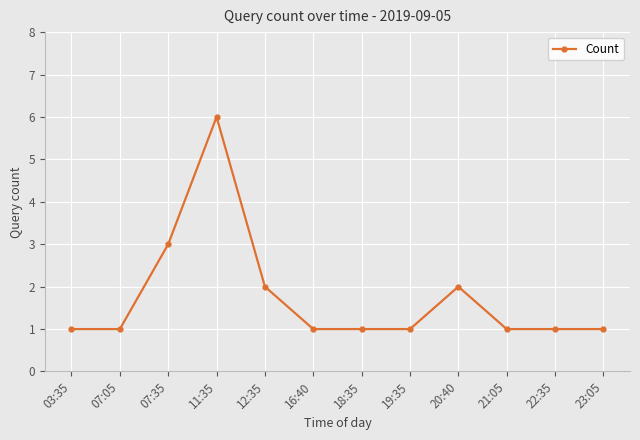

The chart shows a value of 3 at 12:35. True or false?

False